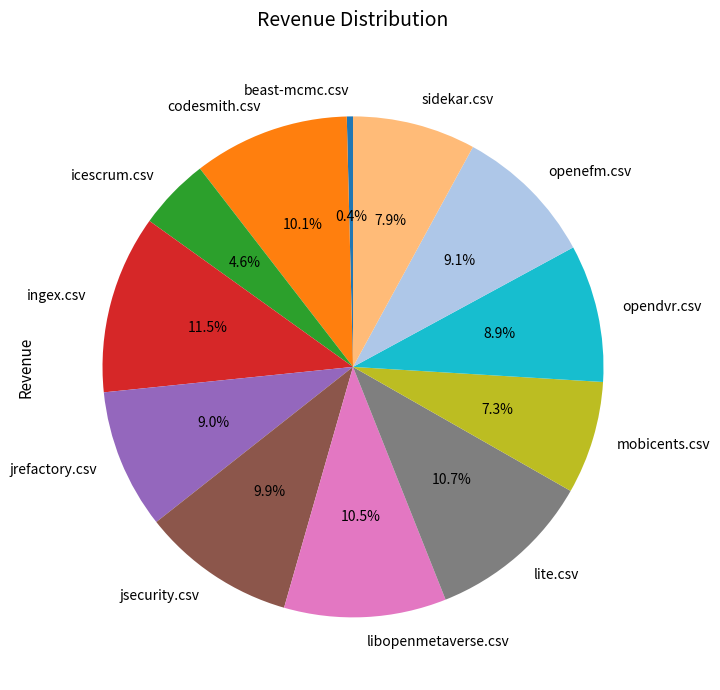

Is the sum of beast-mcmc.csv and jsecurity.csv greater than half?

No